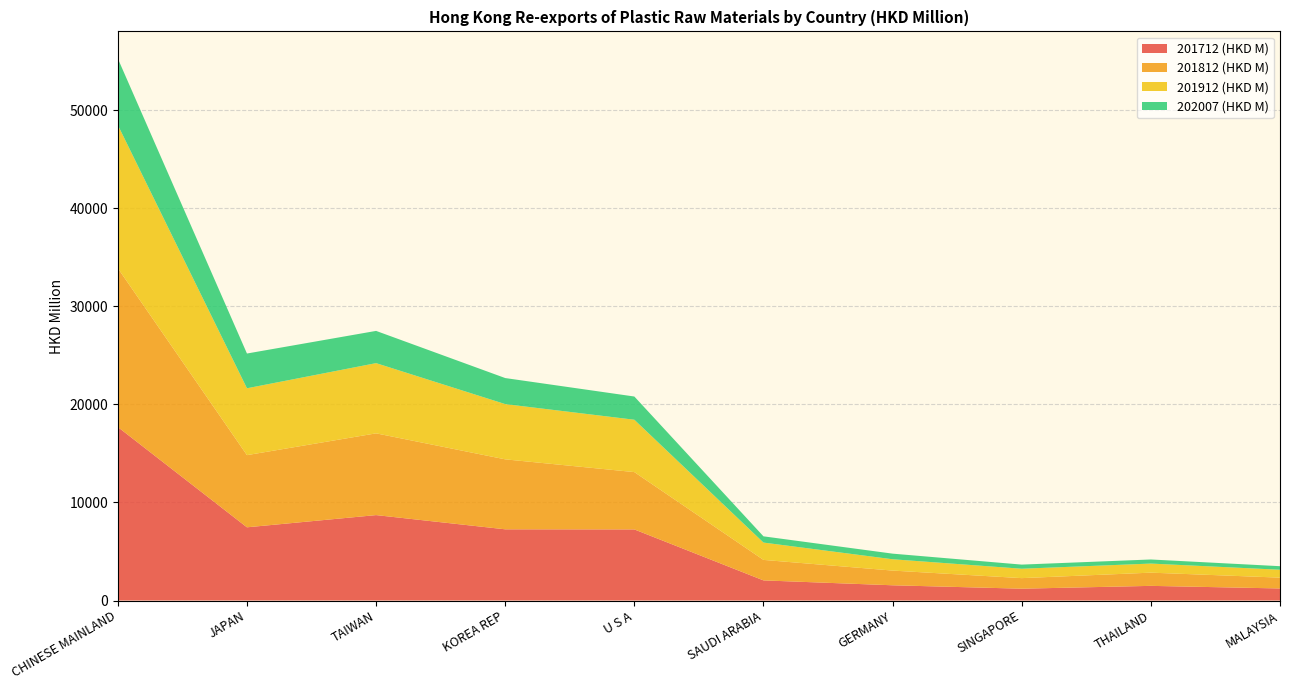

Reading right to left, extract all data points from this chart.

201712 (HKD M): 1230.2	1494.7	1206.9	1554.1	2052.7	7251.5	7261.9	8712.0	7466.9	17695.6
201812 (HKD M): 1104.4	1347.5	1076.6	1499.5	2090.3	5846.4	7136.8	8337.6	7360.2	16196.2
201912 (HKD M): 804.3	926.2	958.4	1154.7	1767.0	5340.0	5634.1	7160.6	6819.2	14605.5
202007 (HKD M): 362.5	417.6	420.9	572.4	636.5	2368.2	2656.6	3288.5	3544.3	6783.0